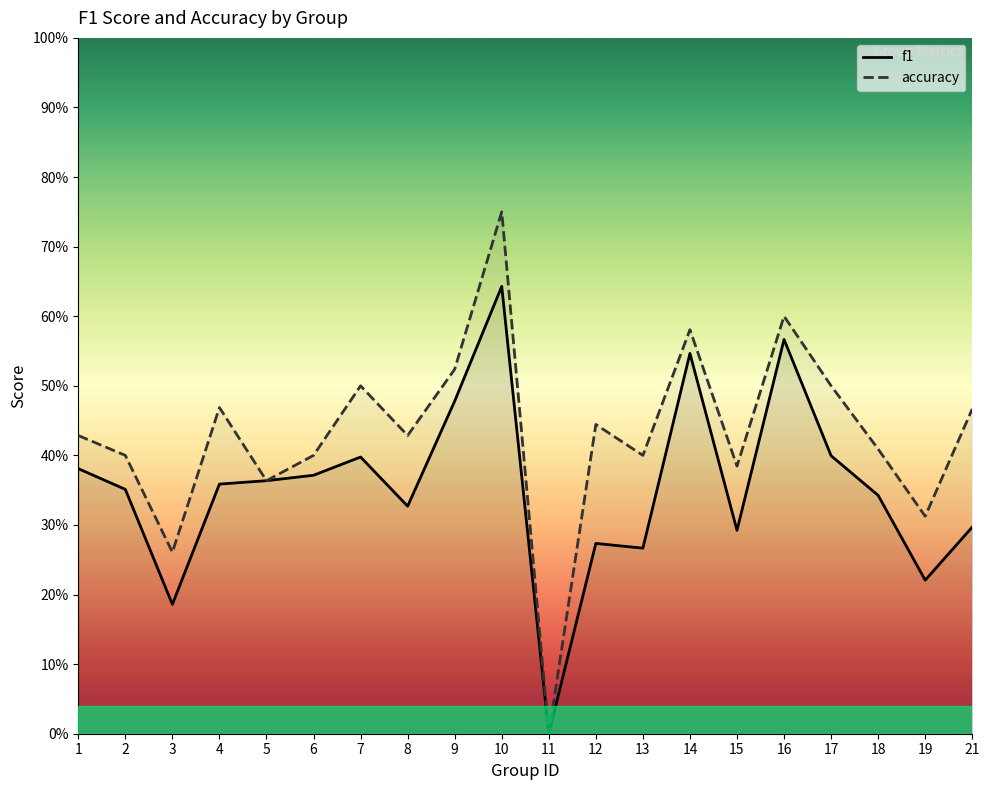

Does the chart have visible grid lines?

No